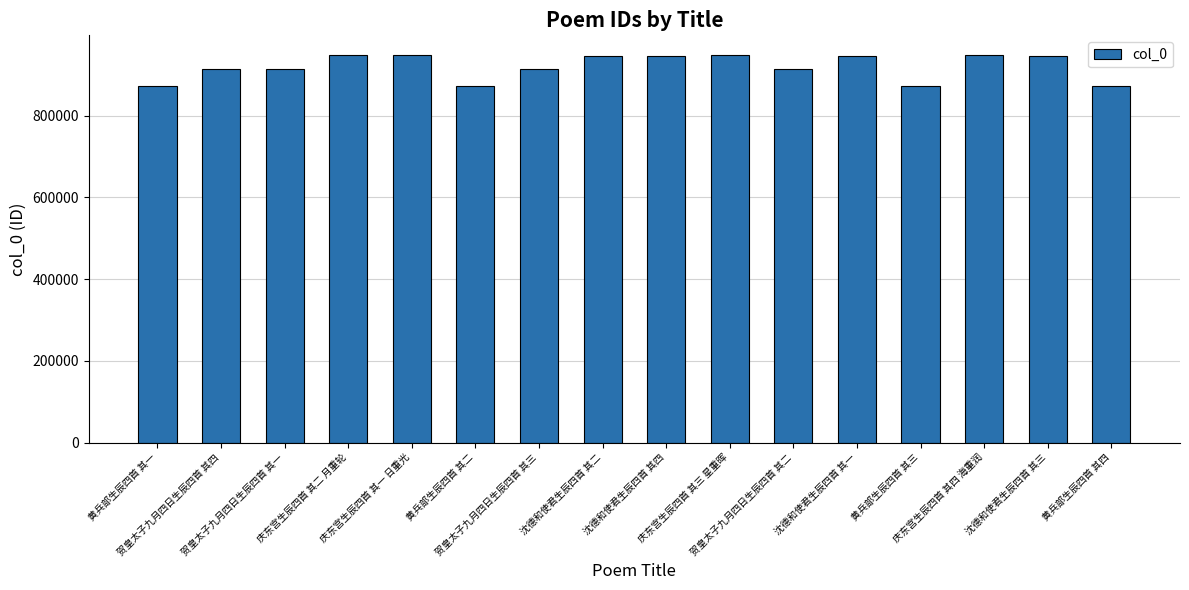

What is the label of the 12th bar from the left?

沈德和使君生辰四首 其一